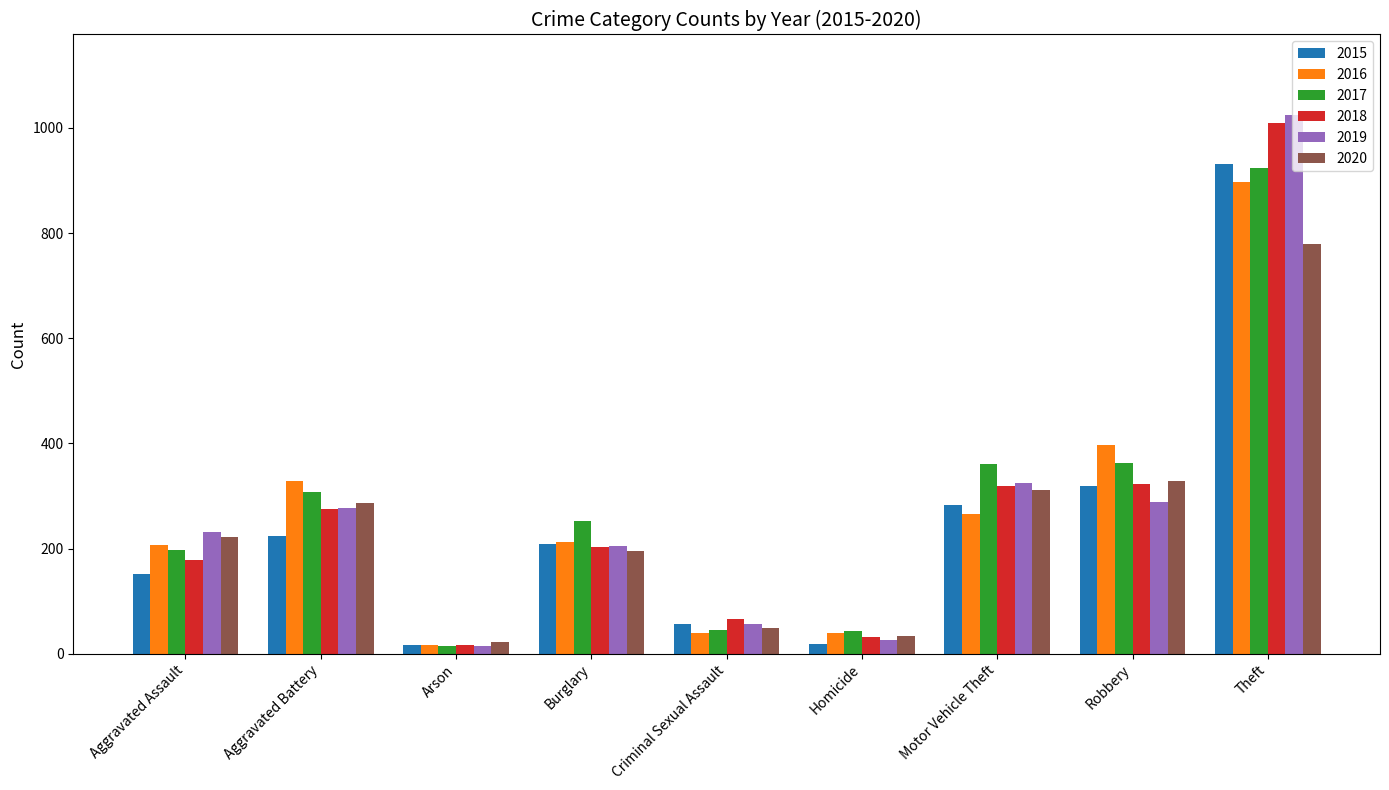

What is the spread (max minus min) of values at Homicide?

25